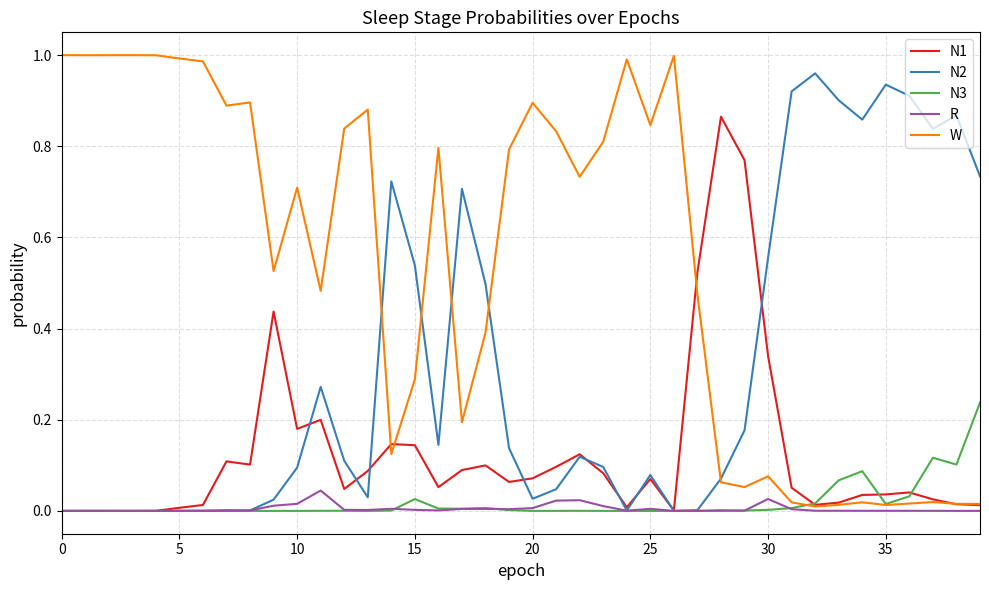

What are all the series names shown in the legend?

N1, N2, N3, R, W